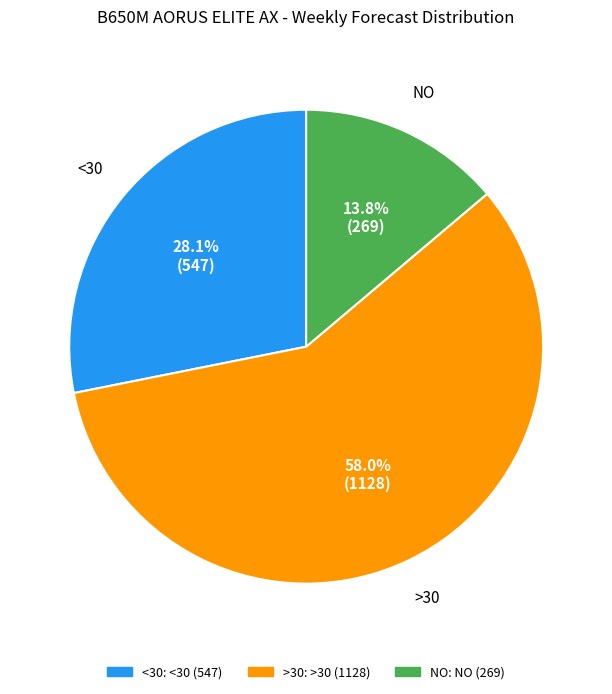

Is there a majority slice in this chart?

Yes